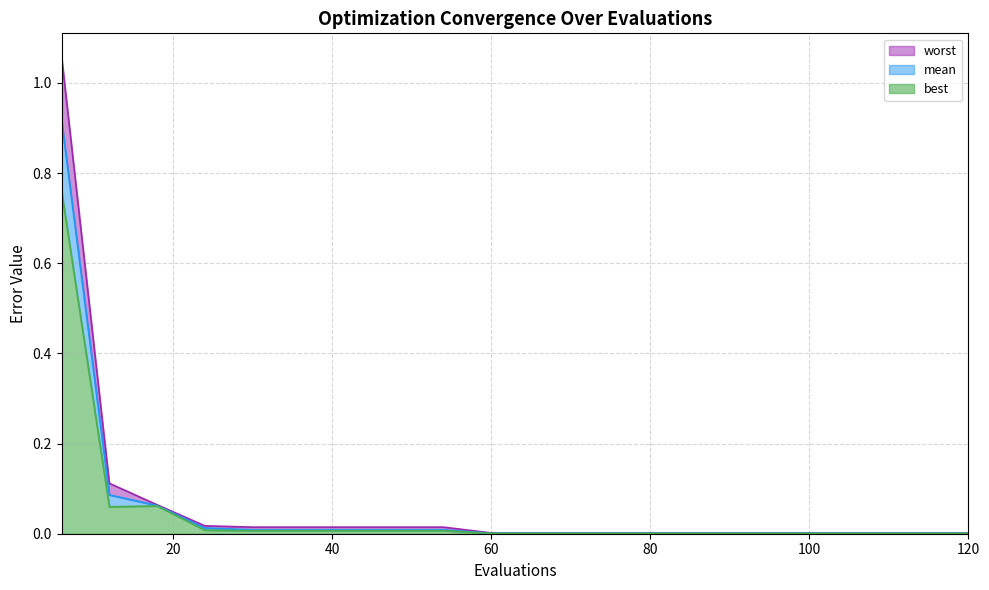

Rank the series at 96 from lowest to highest value.

best, mean, worst